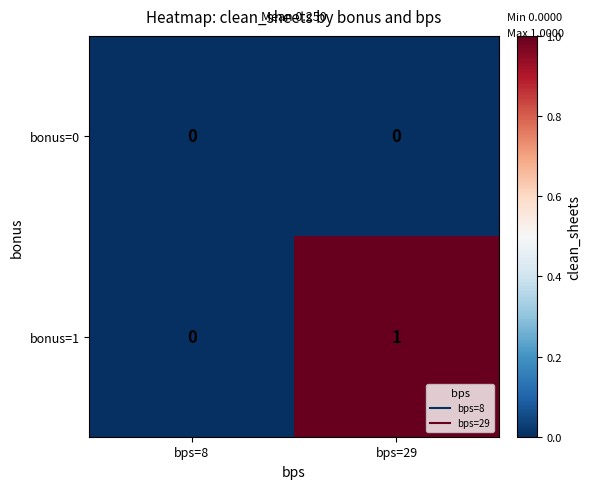

List the series in order of their overall mean, lowest first.

bonus=0, bonus=1